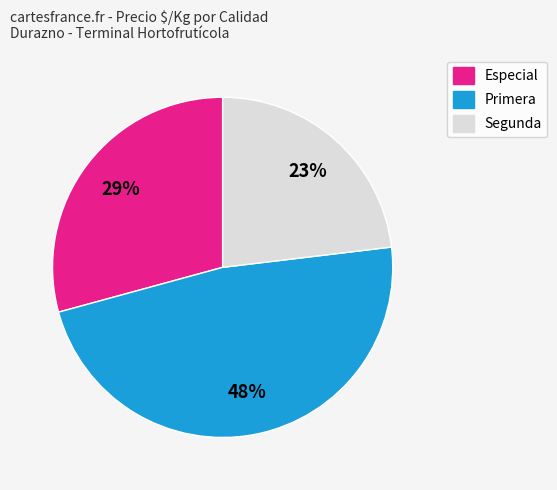

Which has a higher value, Primera or Especial?

Primera